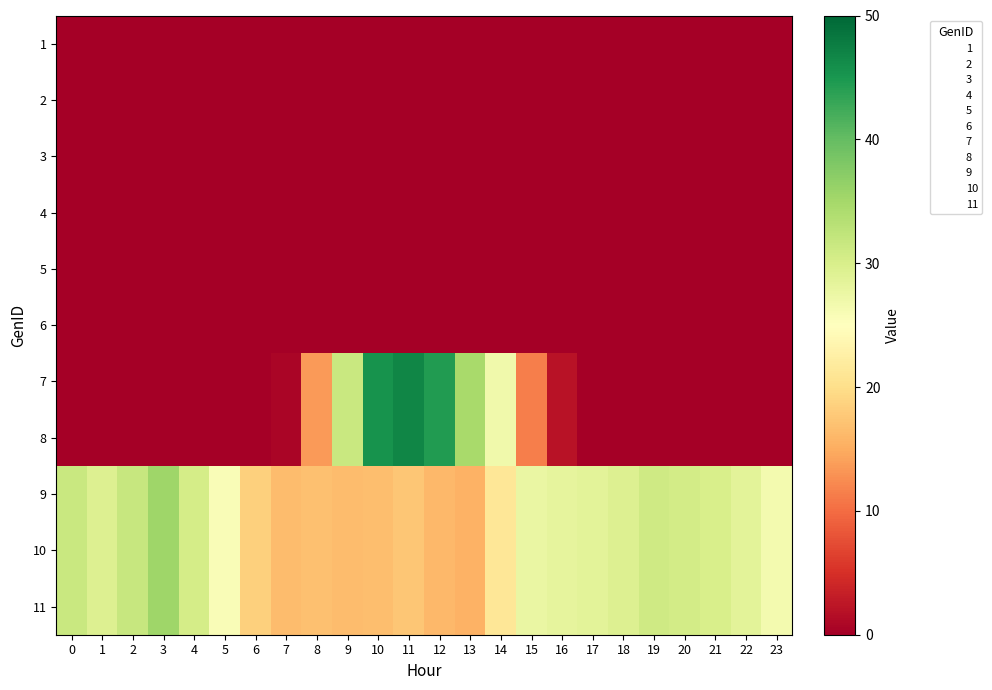

At how many categories does at least one series exceed 43?

3